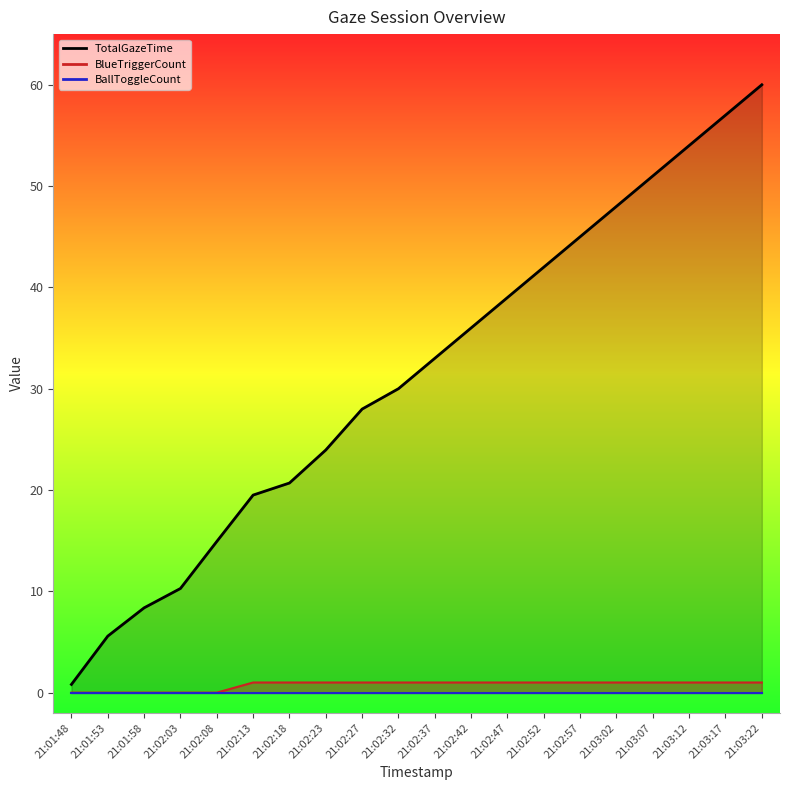

At which category is the sum across all series the highest?

21:03:22